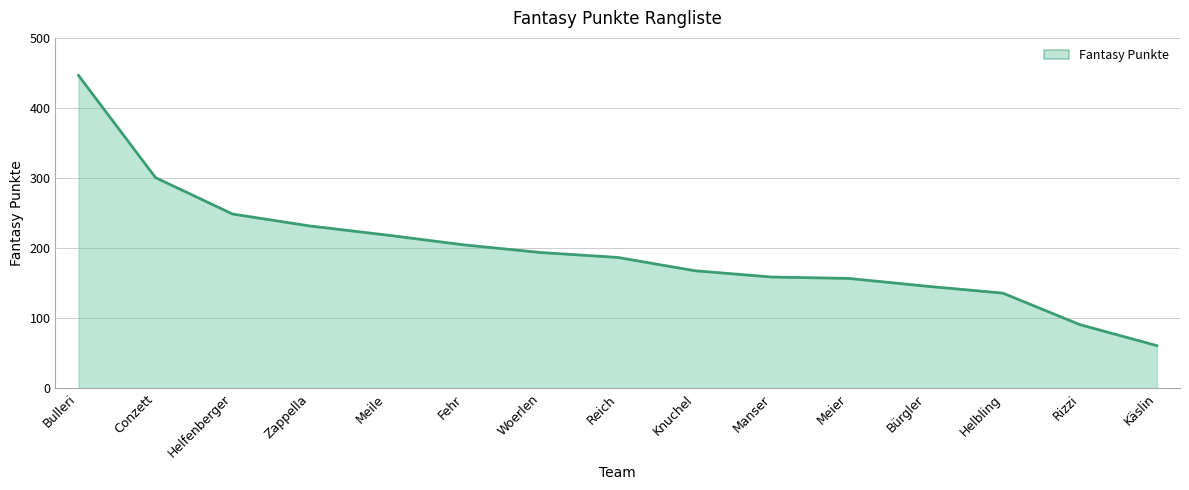

What value does the data have at Conzett?

301